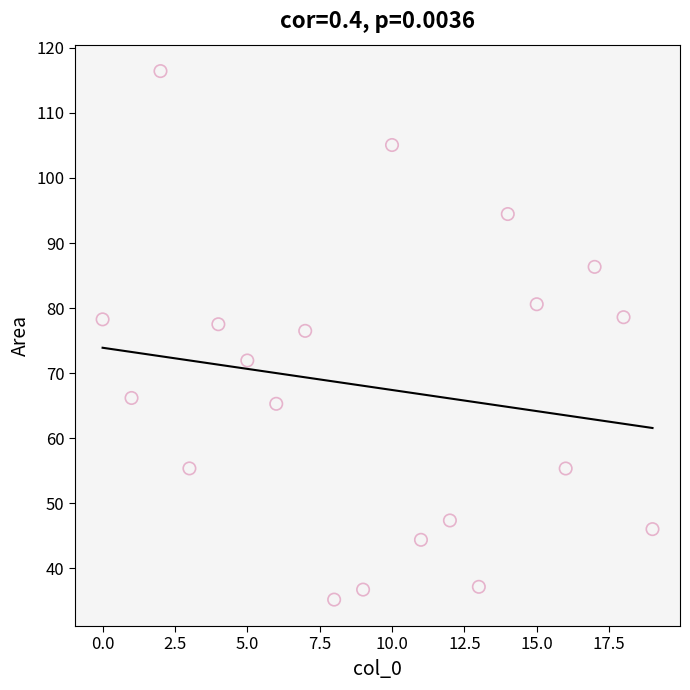

What Y value in the scatter plot is closest to 75?

76.5